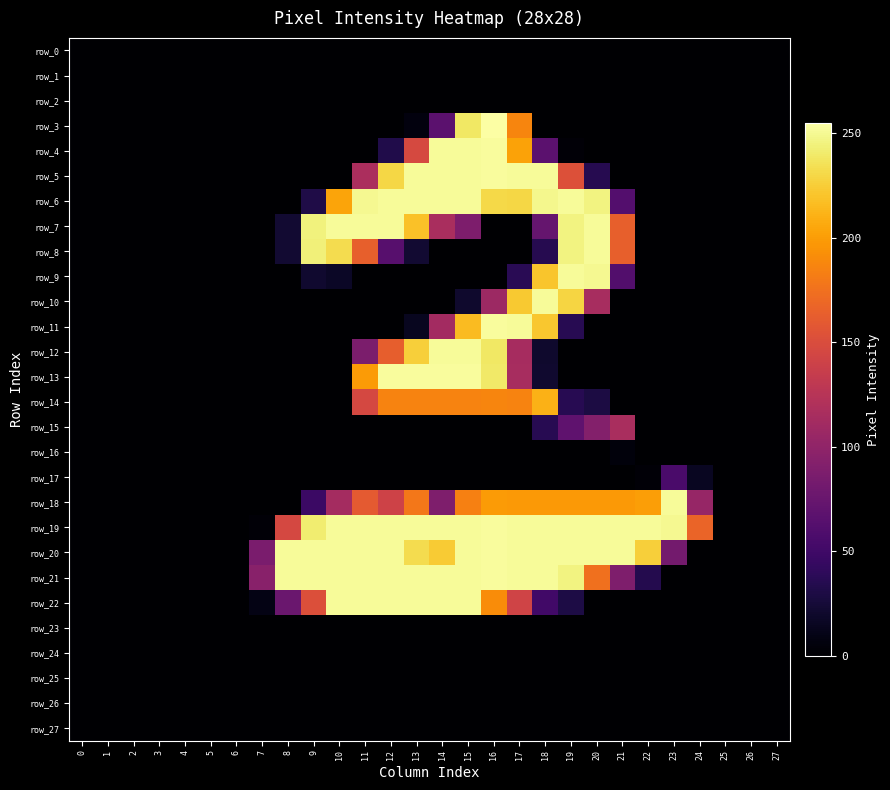

The value of row_8 at 2 is 0. True or false?

True